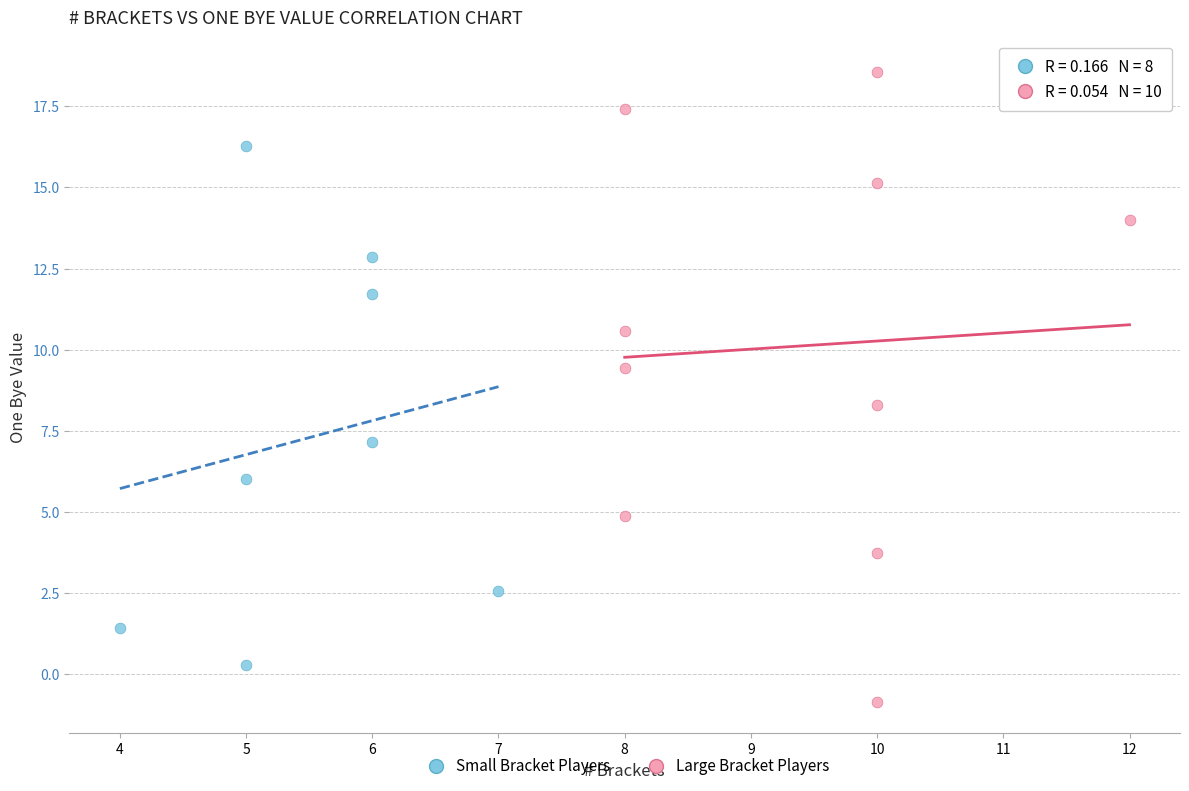

Which series contains the lowest Y value?

Large Bracket Players